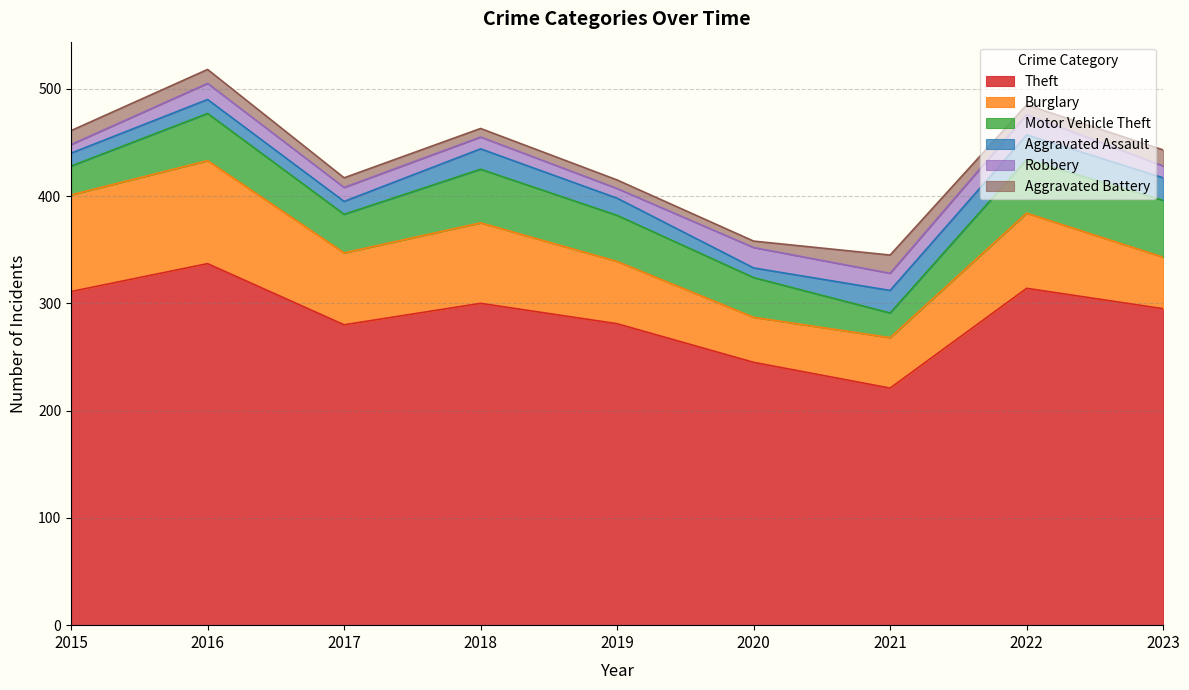

True or false: Theft has a value of 81 at 2023.

False